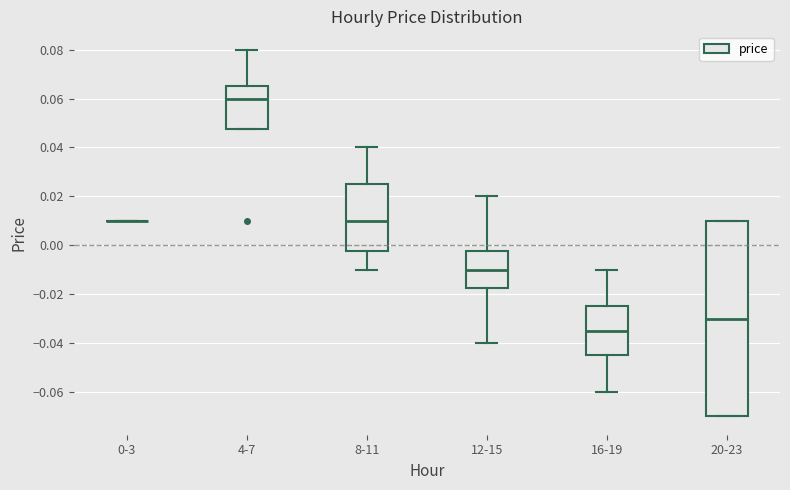

Reading left to right, read every box against the y-axis: the position of its median line, the range the box covers, and the ends of its whiskers. The values are not printed on the chart, so give them approximately, as read against the axis.

0-3: box collapsed to a line at 0.010, whiskers 0.010 to 0.010
4-7: median 0.060, box 0.048 to 0.066, whiskers 0.048 to 0.080
8-11: median 0.010, box -0.002 to 0.026, whiskers -0.010 to 0.040
12-15: median -0.010, box -0.018 to -0.002, whiskers -0.040 to 0.020
16-19: median -0.034, box -0.044 to -0.024, whiskers -0.060 to -0.010
20-23: median -0.030, box -0.070 to 0.010, whiskers -0.070 to 0.010